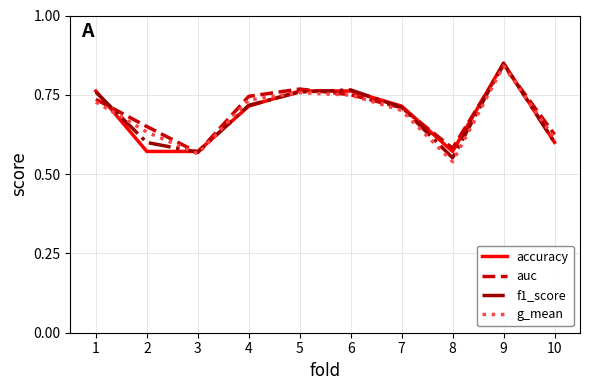

Between 2 and 7, which series saw the biggest shift?

accuracy